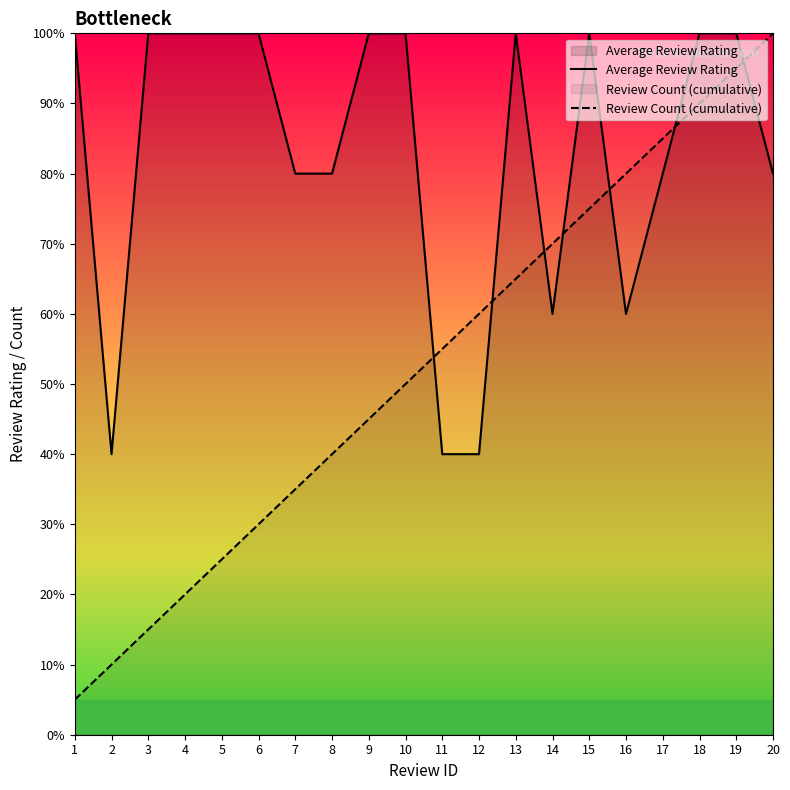

Is it true that Review Count (cumulative) equals 6.7 at 5?

False